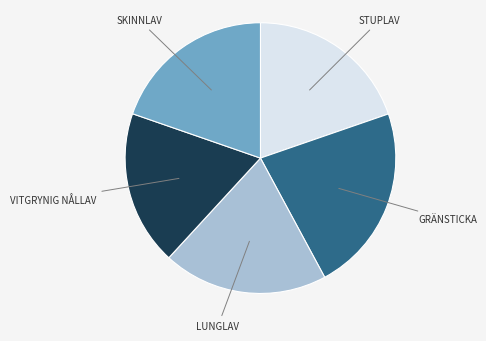

Is there a majority slice in this chart?

No